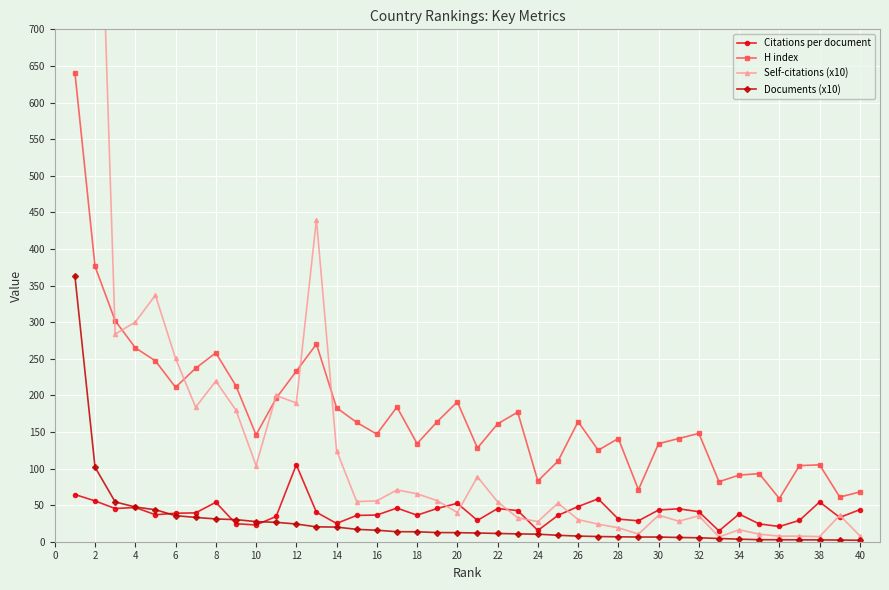

At which category does H index reach its first local valley?

6